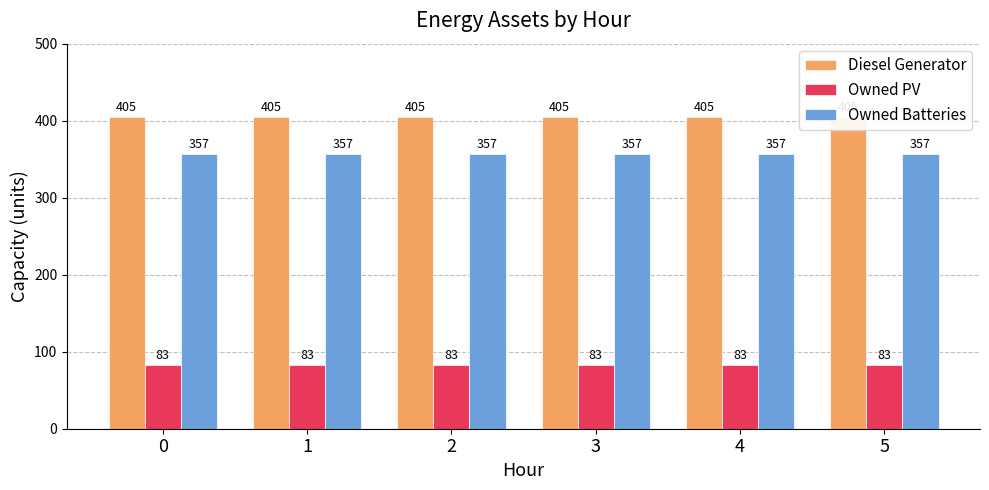

How many data points does each series have?

6